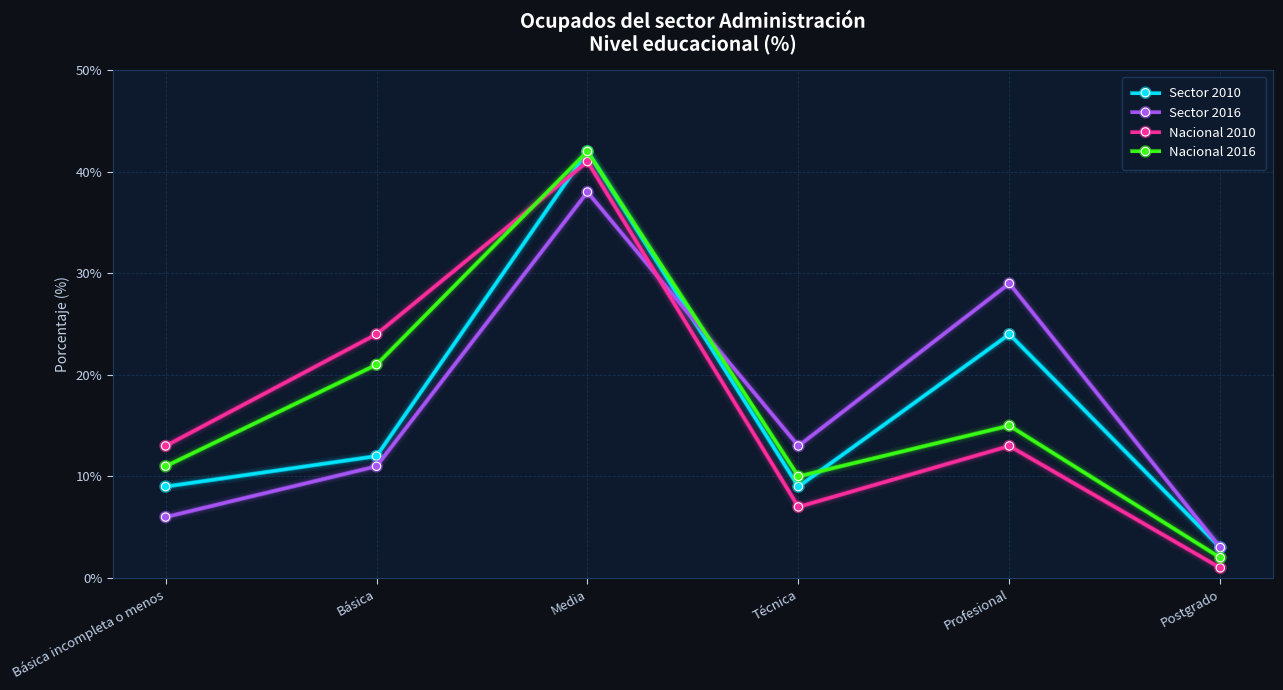

Is the value of Sector 2016 at Profesional greater than the value of Sector 2010 at Básica?

Yes